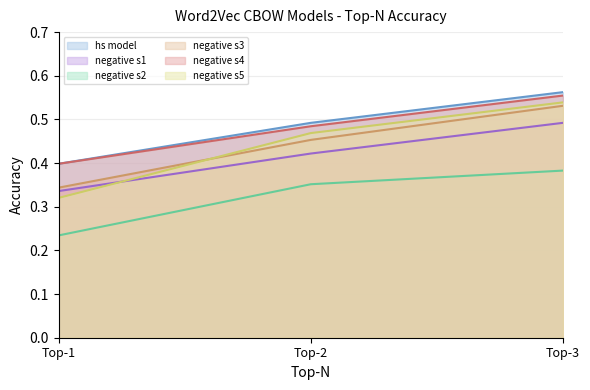

At which label is negative_s5 closest to 0?

Top-1